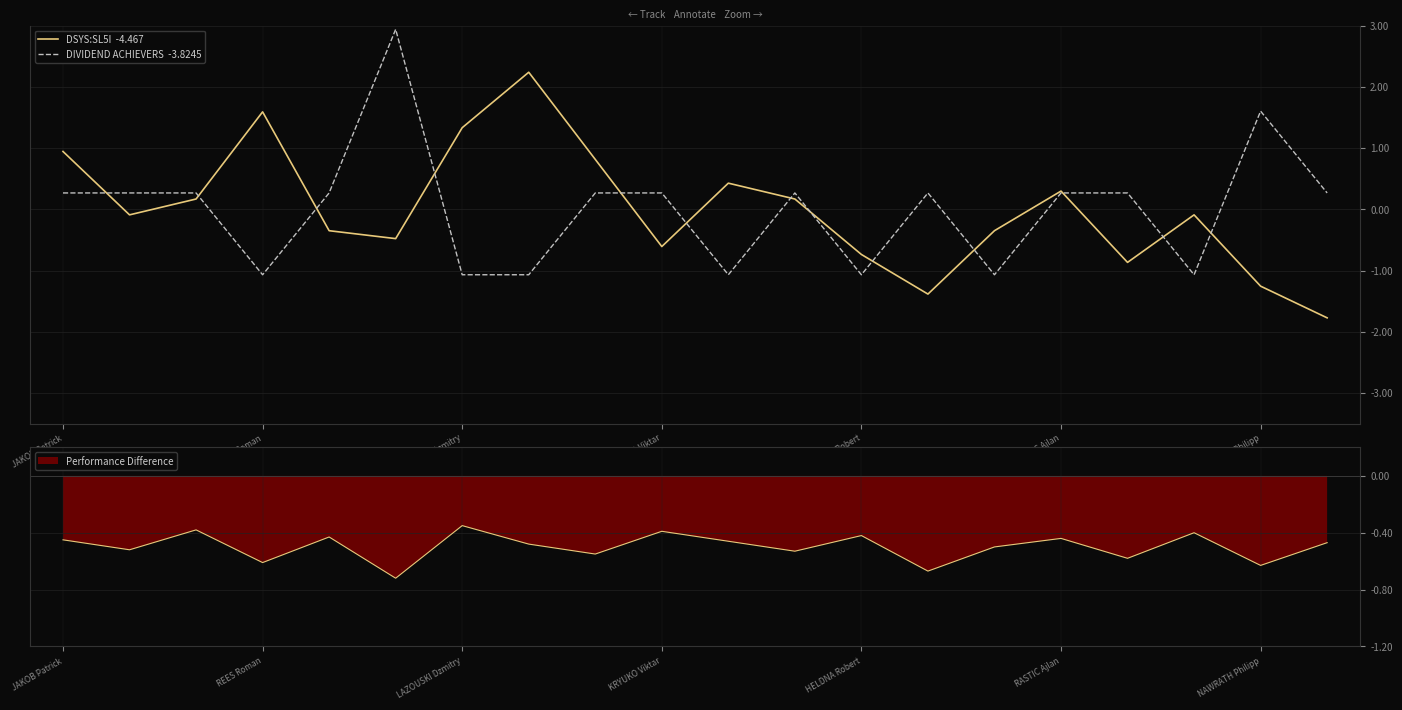

Which category has the highest value in the Performance Difference series?

LAZOUSKI Dzmitry